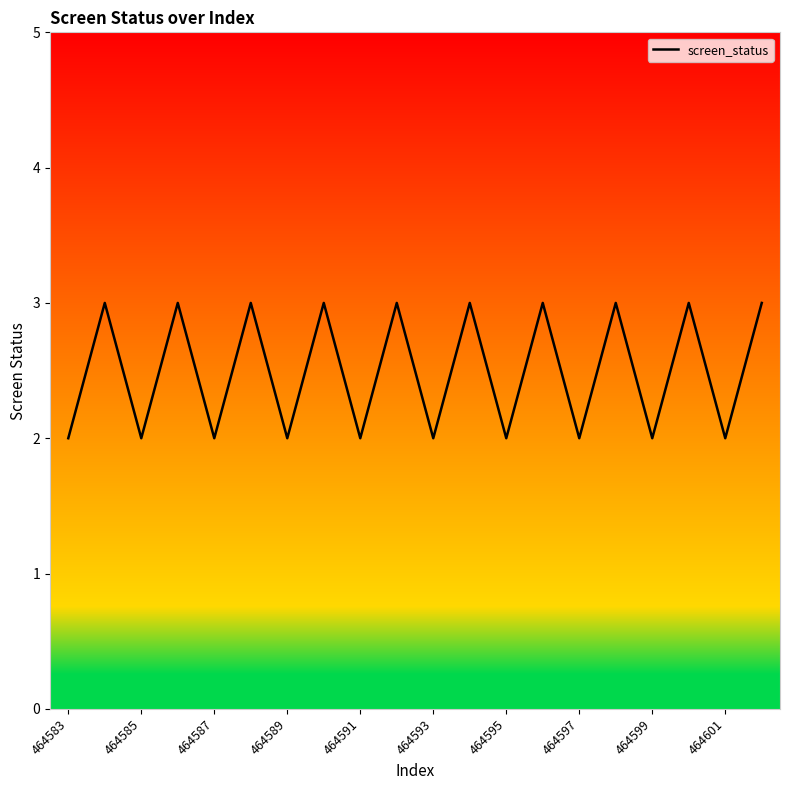

What is the greatest value displayed?

3